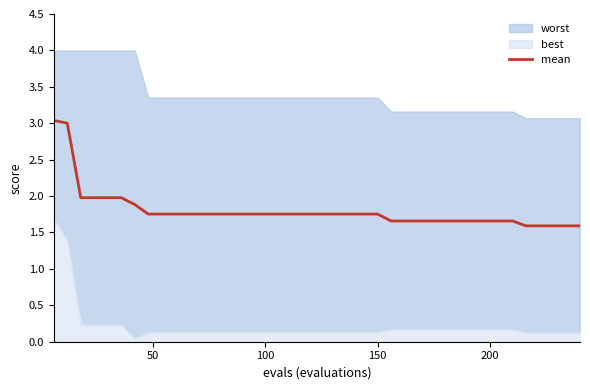

What is the maximum value for mean?

3.0